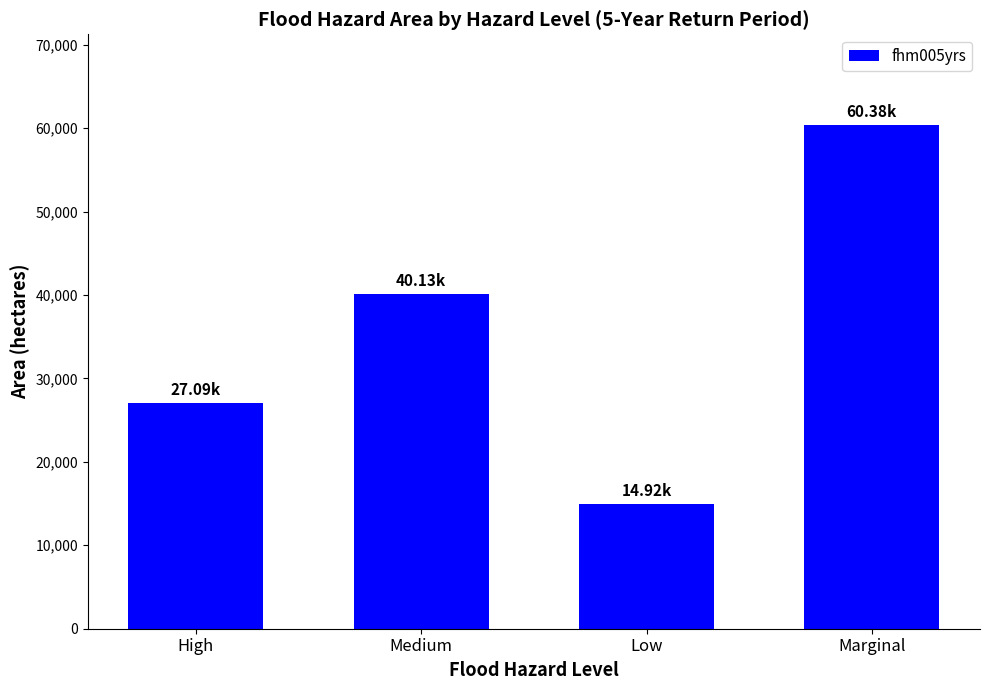

What is the ratio of the value at High to the value at Medium?

0.7